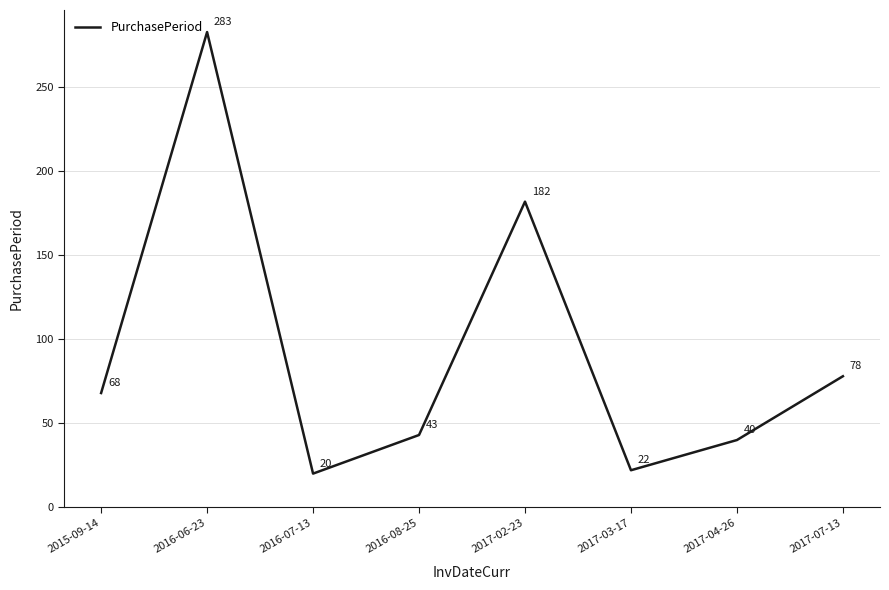

What is the change in value from 2016-08-25 to 2017-07-13?

+35